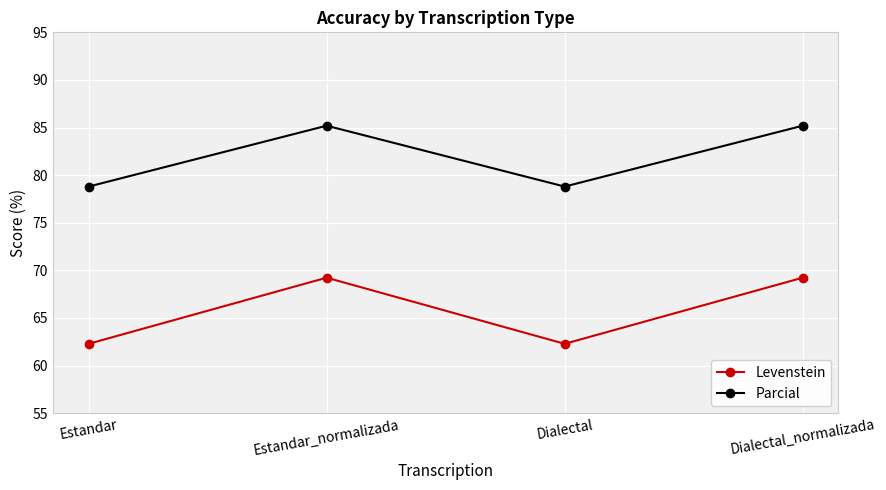

List the series in order of their overall mean, lowest first.

Levenstein, Parcial